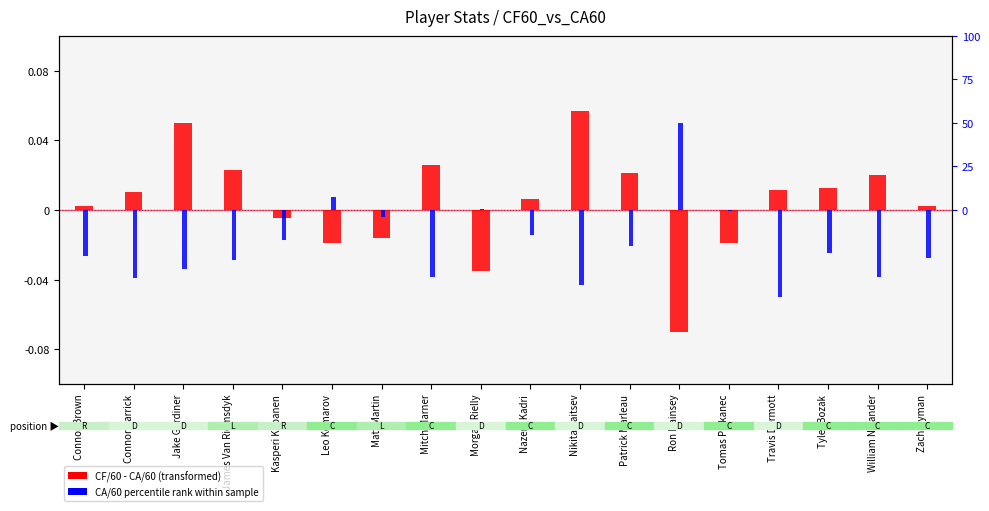

Are the bars grouped side by side (vs. stacked)?

Yes